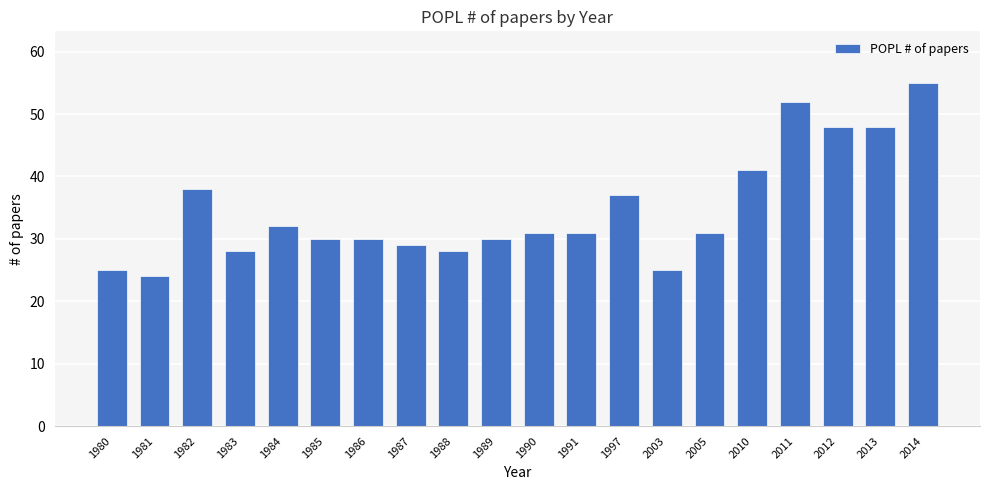

What is the smallest value displayed?

24